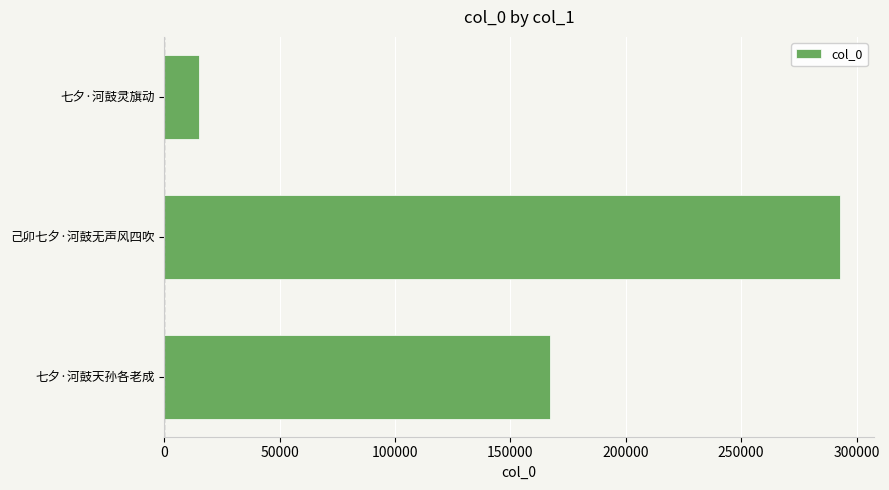

What value does the data have at 己卯七夕·河鼓无声风四吹, to the nearest 50?

292900